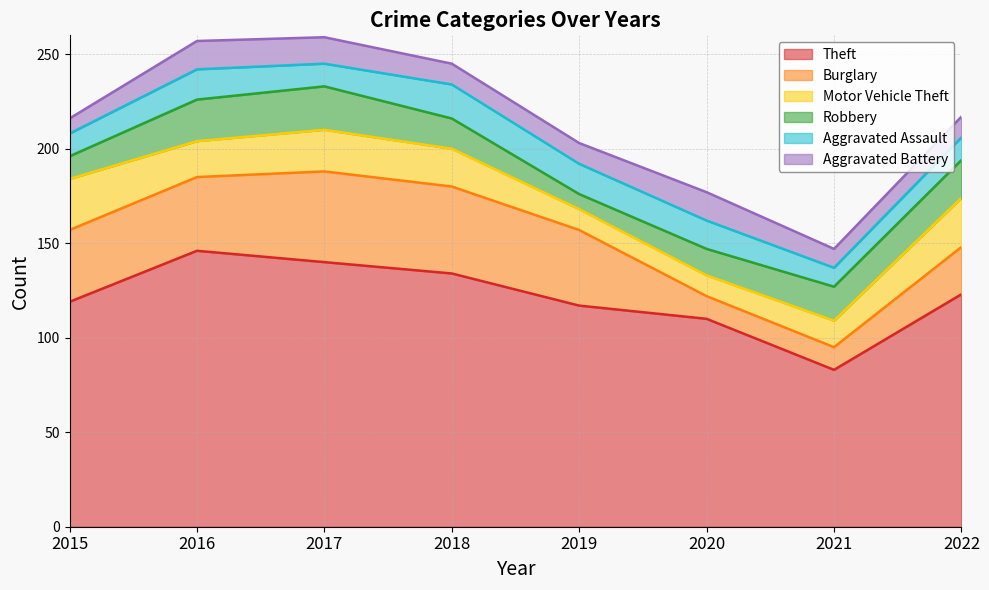

Which series has the largest total across all categories?

Theft